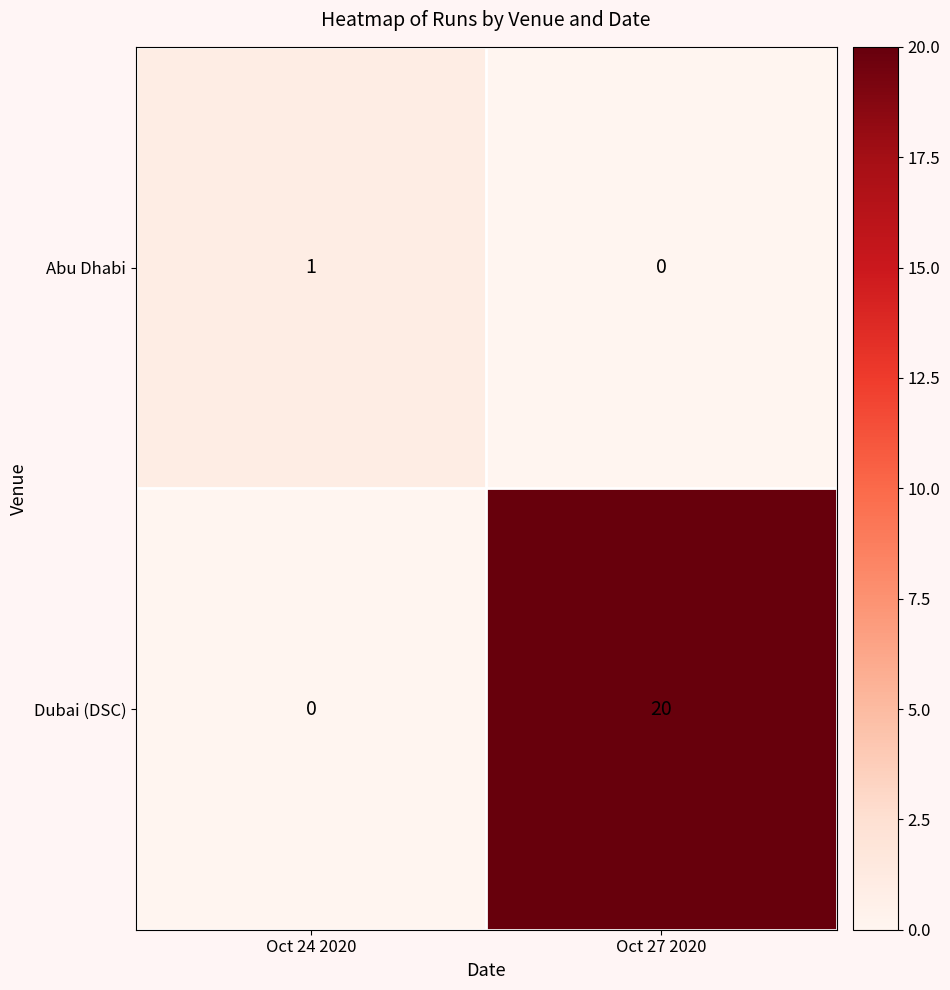

Which series has the largest range (max minus min)?

Dubai (DSC)